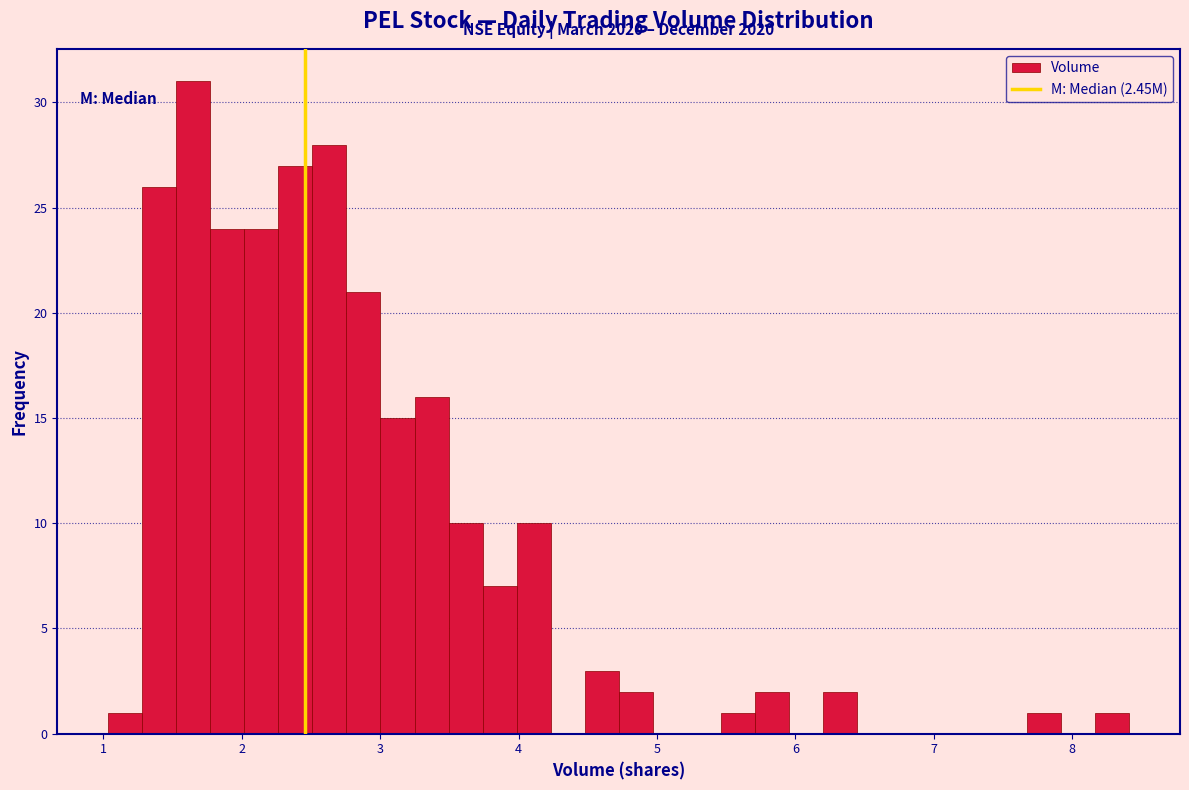

Around what value on the x-axis is the tallest bar? Give the approximate position of its centre, as read against the axis.

1.6